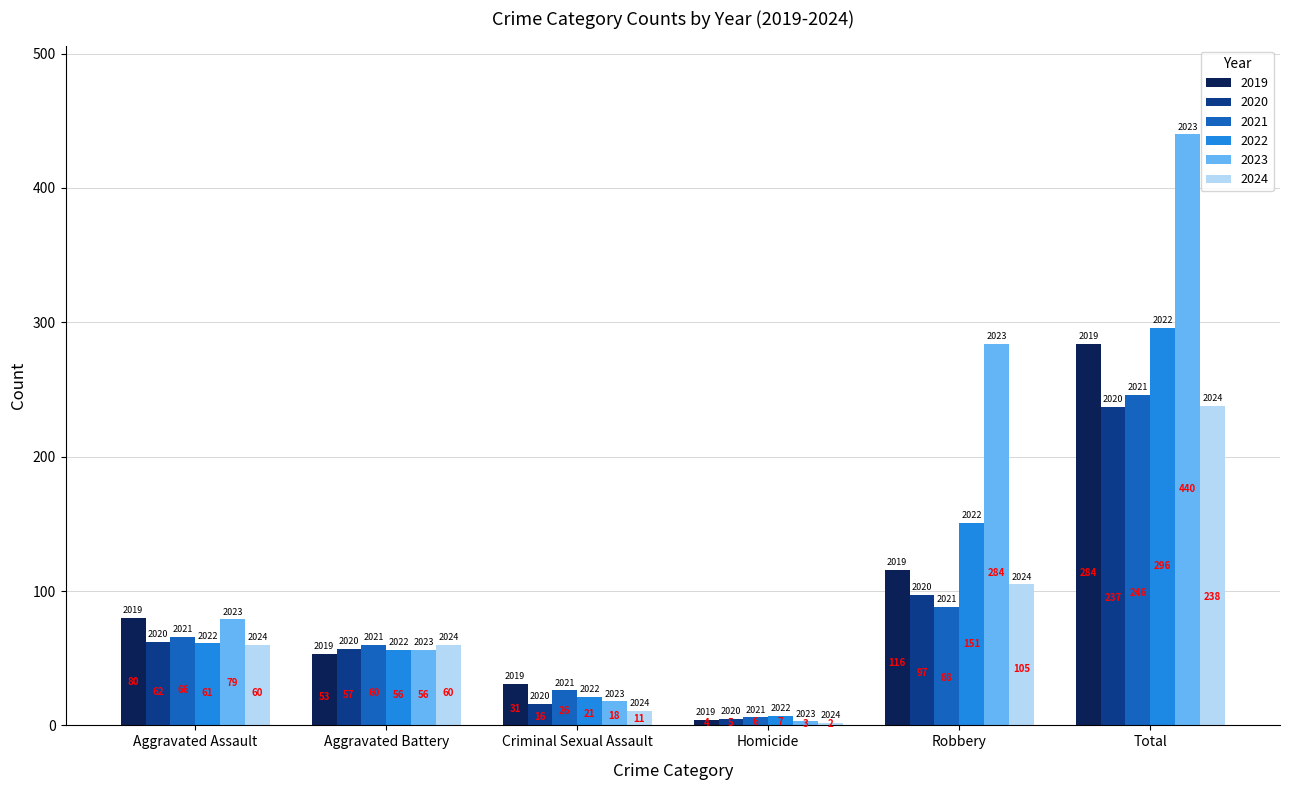

At which label does 2021 reach its peak?

Total